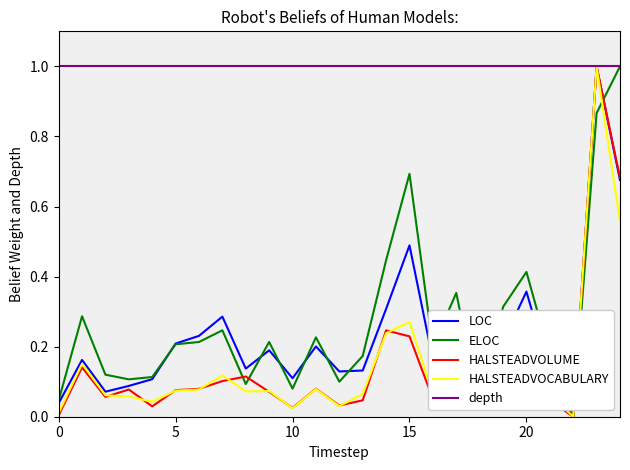

Which series has the largest total across all categories?

depth